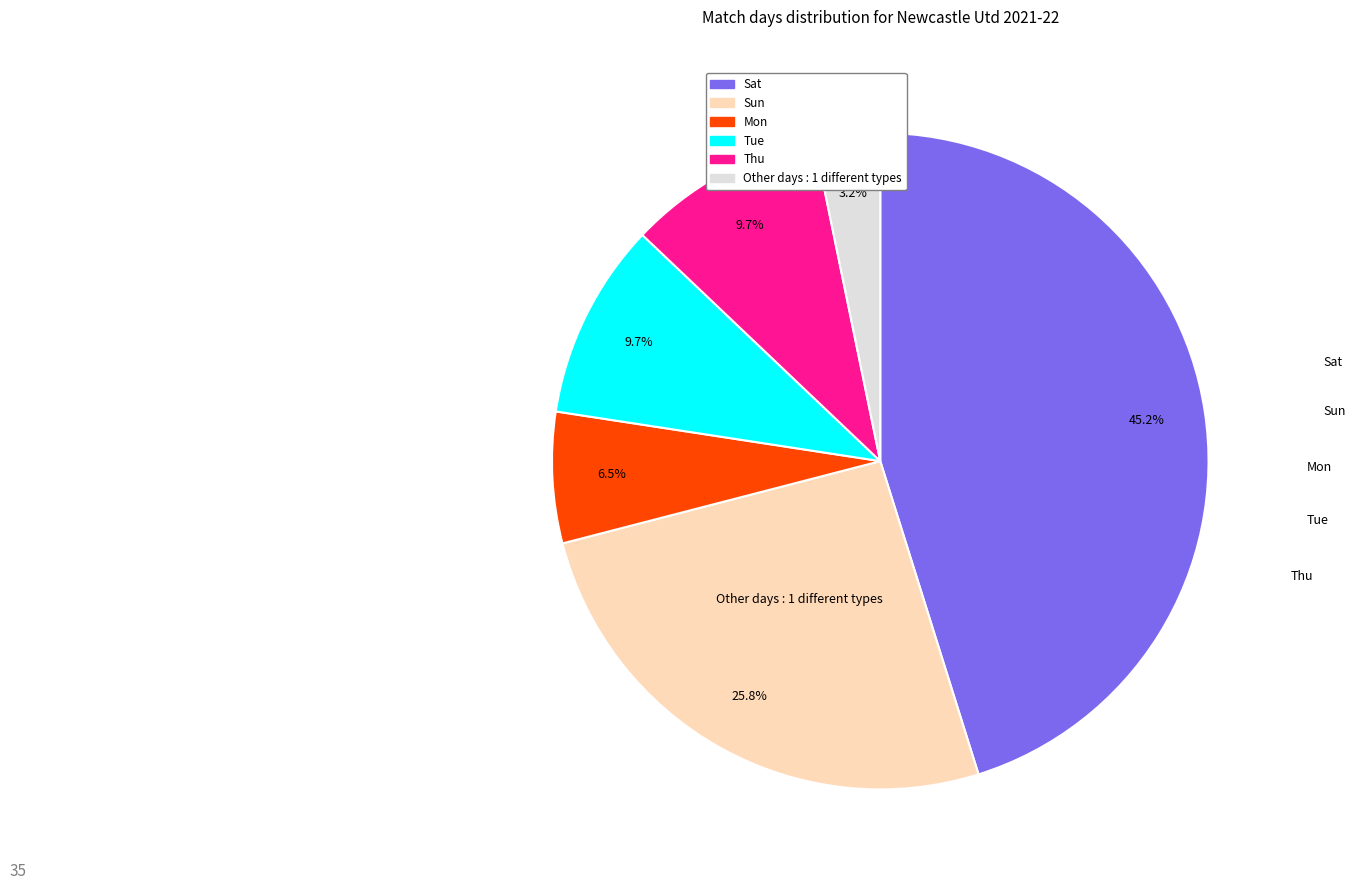

Is there a majority slice in this chart?

No